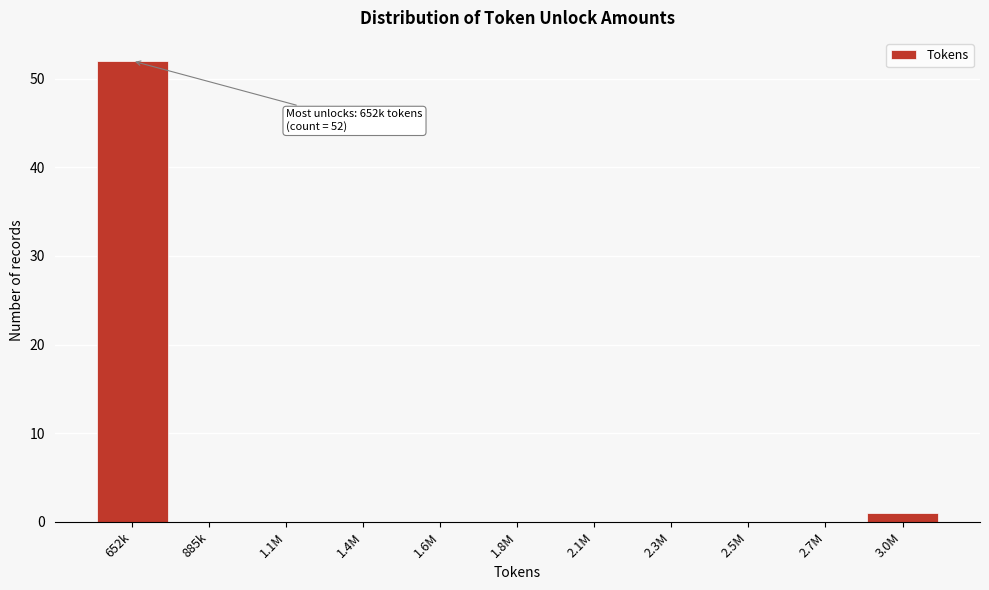

Reading left to right, extract all data points from this chart.

652k=52	885k=0	1.1M=0	1.4M=0	1.6M=0	1.8M=0	2.1M=0	2.3M=0	2.5M=0	2.7M=0	3.0M=1